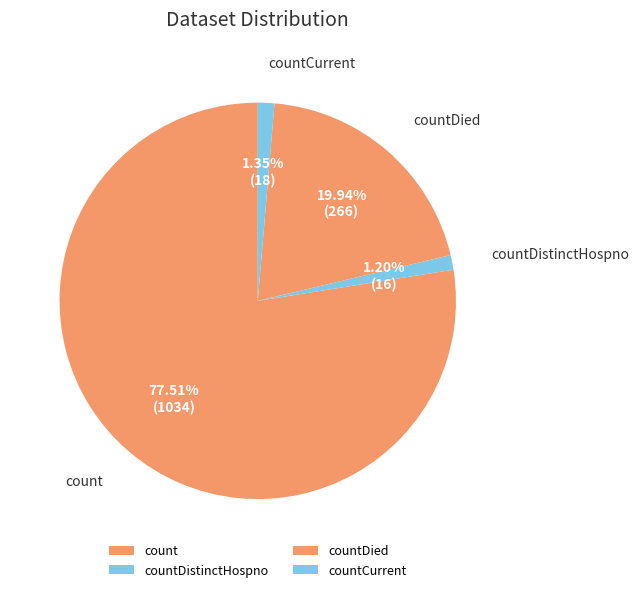

Count the number of slices in the pie.

4